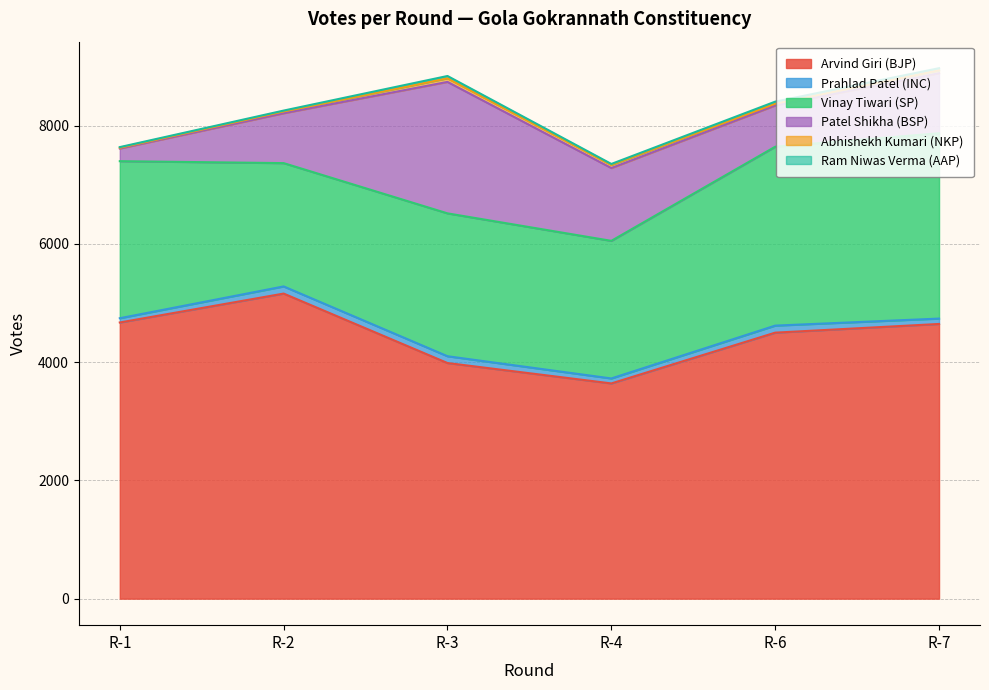

Which series has the widest spread of values?

Patel Shikha (BSP)